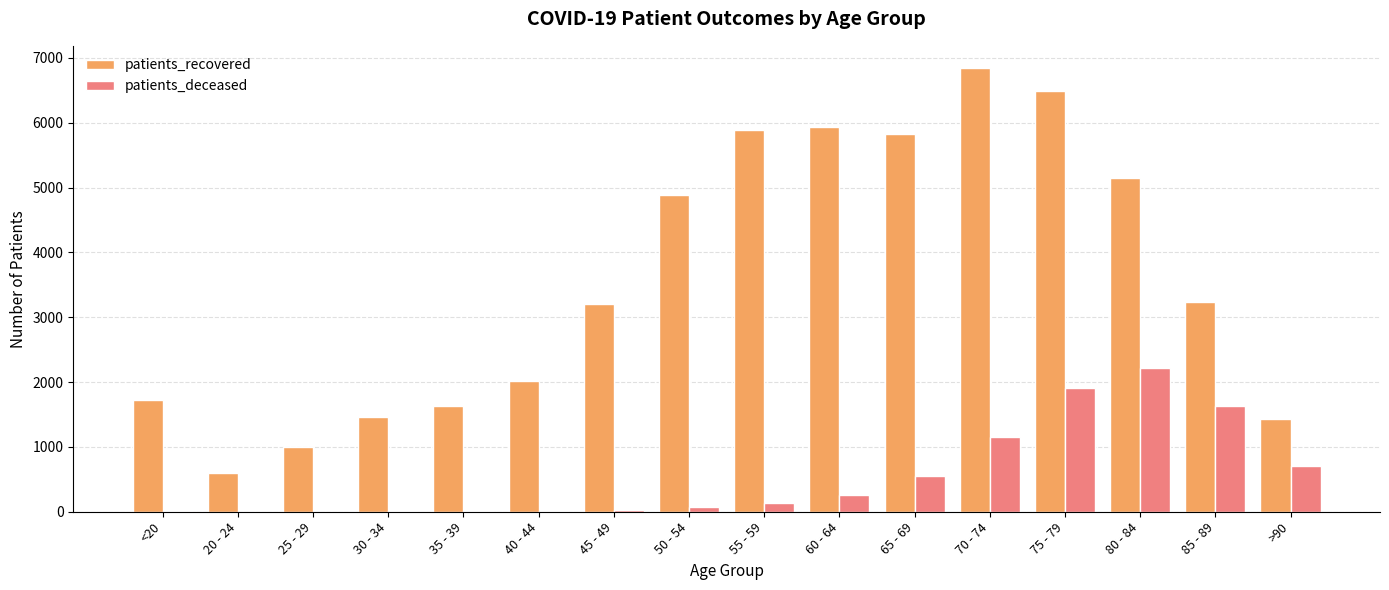

True or false: patients_deceased has a value of 3 at 20 - 24.

True